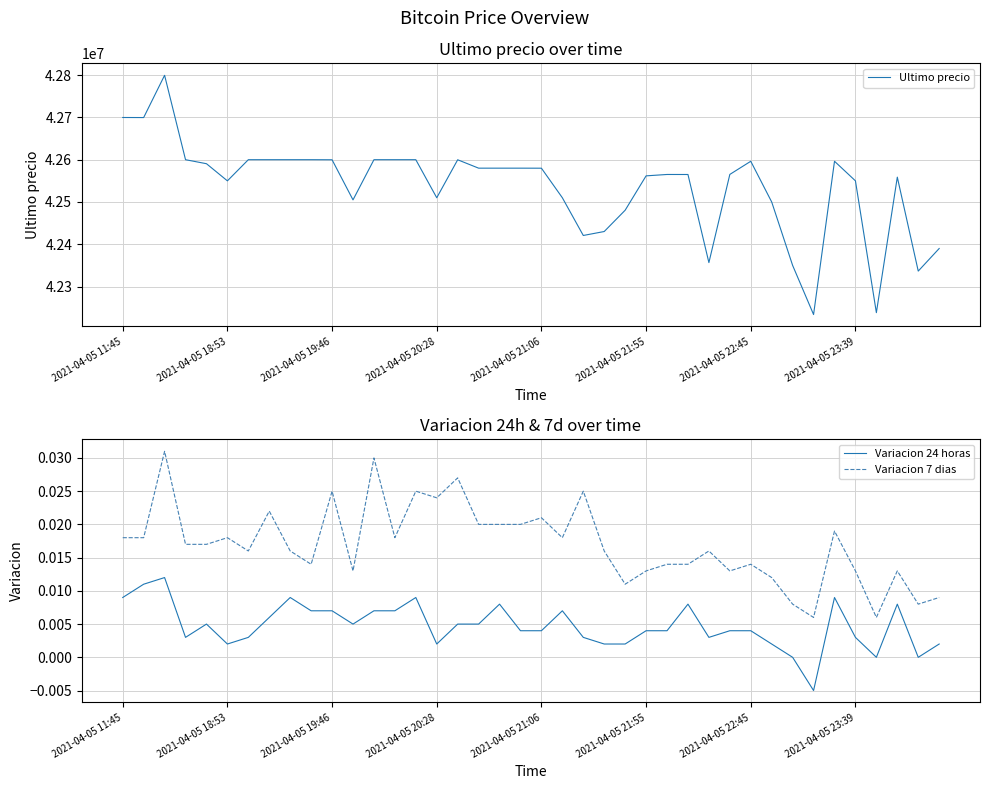

True or false: Variacion 24 horas and Variacion 7 dias cross at least once.

False